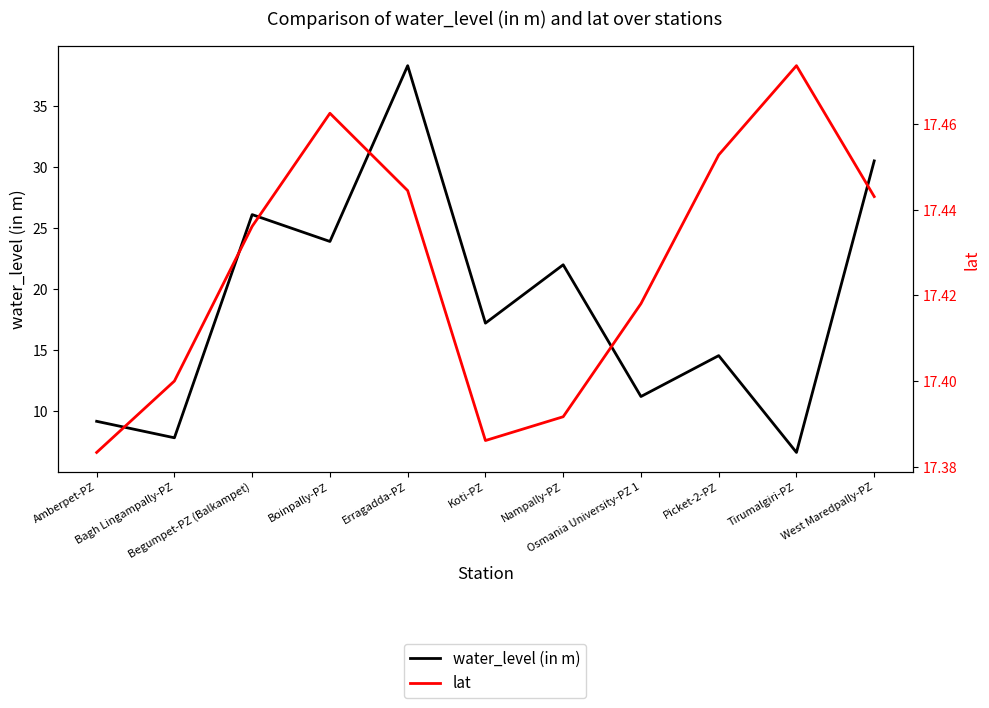

Reading left to right, list all the values displayed in this chart.

water_level (in m): Amberpet-PZ=9.2	Bagh Lingampally-PZ=7.8	Begumpet-PZ (Balkampet)=26.1	Boinpally-PZ=23.9	Erragadda-PZ=38.3	Koti-PZ=17.2	Nampally-PZ=22.0	Osmania University-PZ 1=11.2	Picket-2-PZ=14.6	Tirumalgiri-PZ=6.6	West Maredpally-PZ=30.5
lat: Amberpet-PZ=17.4	Bagh Lingampally-PZ=17.4	Begumpet-PZ (Balkampet)=17.4	Boinpally-PZ=17.5	Erragadda-PZ=17.4	Koti-PZ=17.4	Nampally-PZ=17.4	Osmania University-PZ 1=17.4	Picket-2-PZ=17.5	Tirumalgiri-PZ=17.5	West Maredpally-PZ=17.4